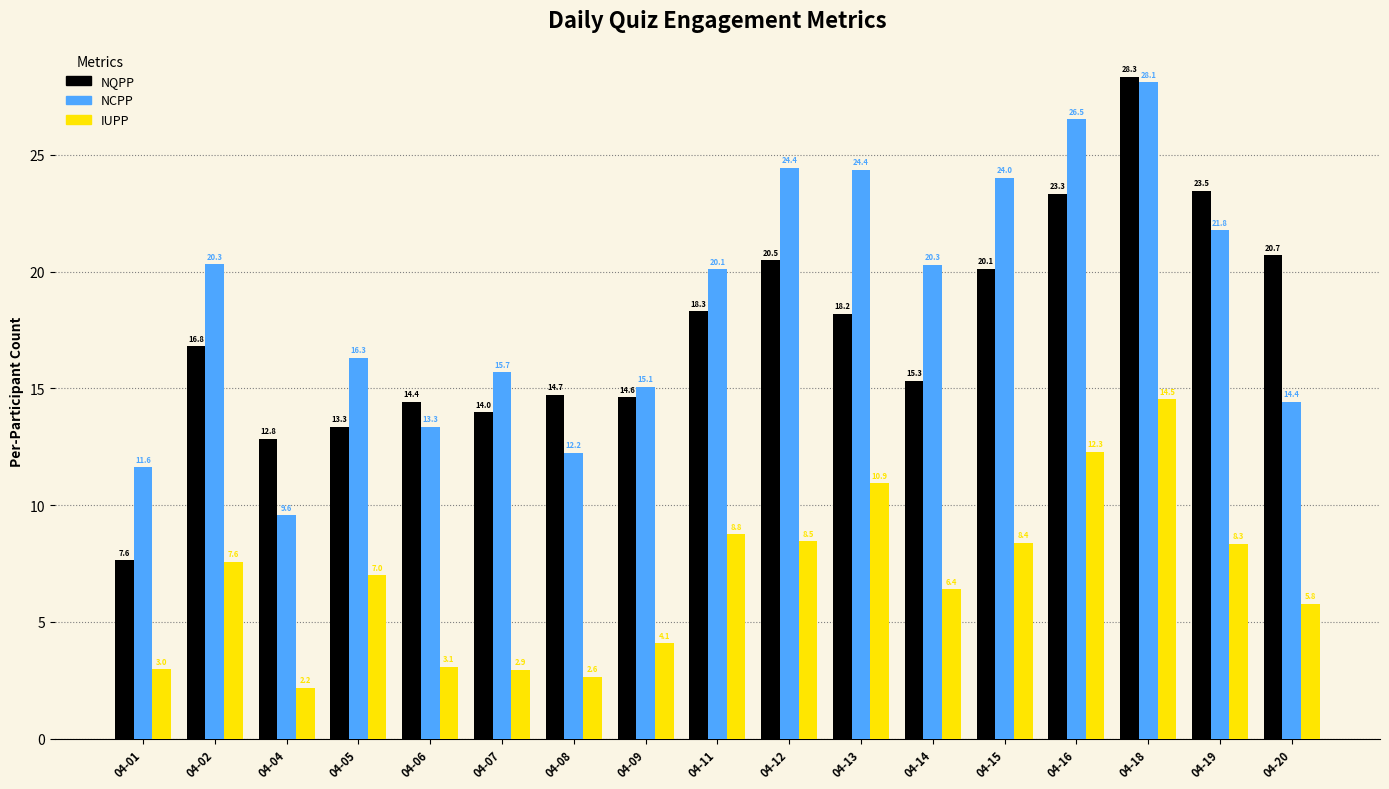

What is the value of the IUPP bar at the 17th from the left?

5.8